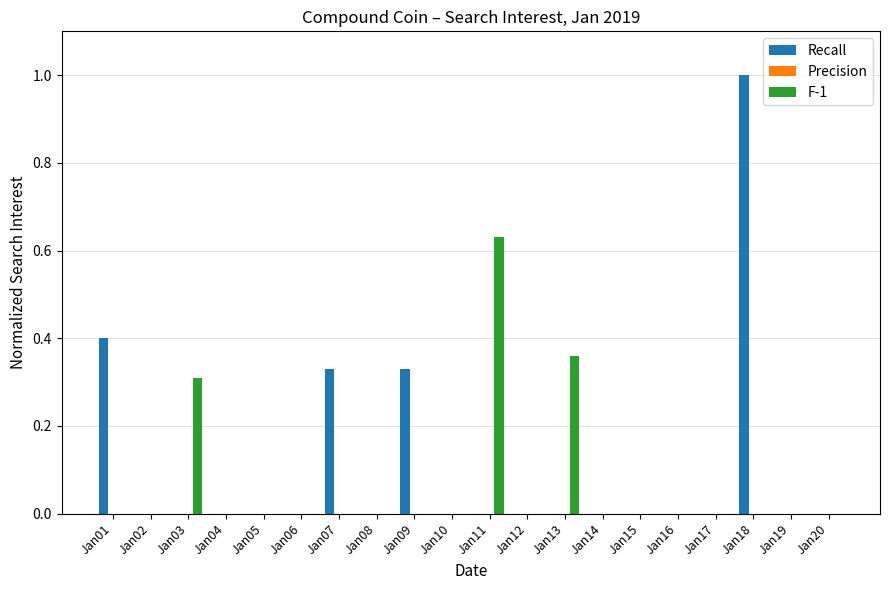

The Recall series shows 0.3 at Jan11. True or false?

False